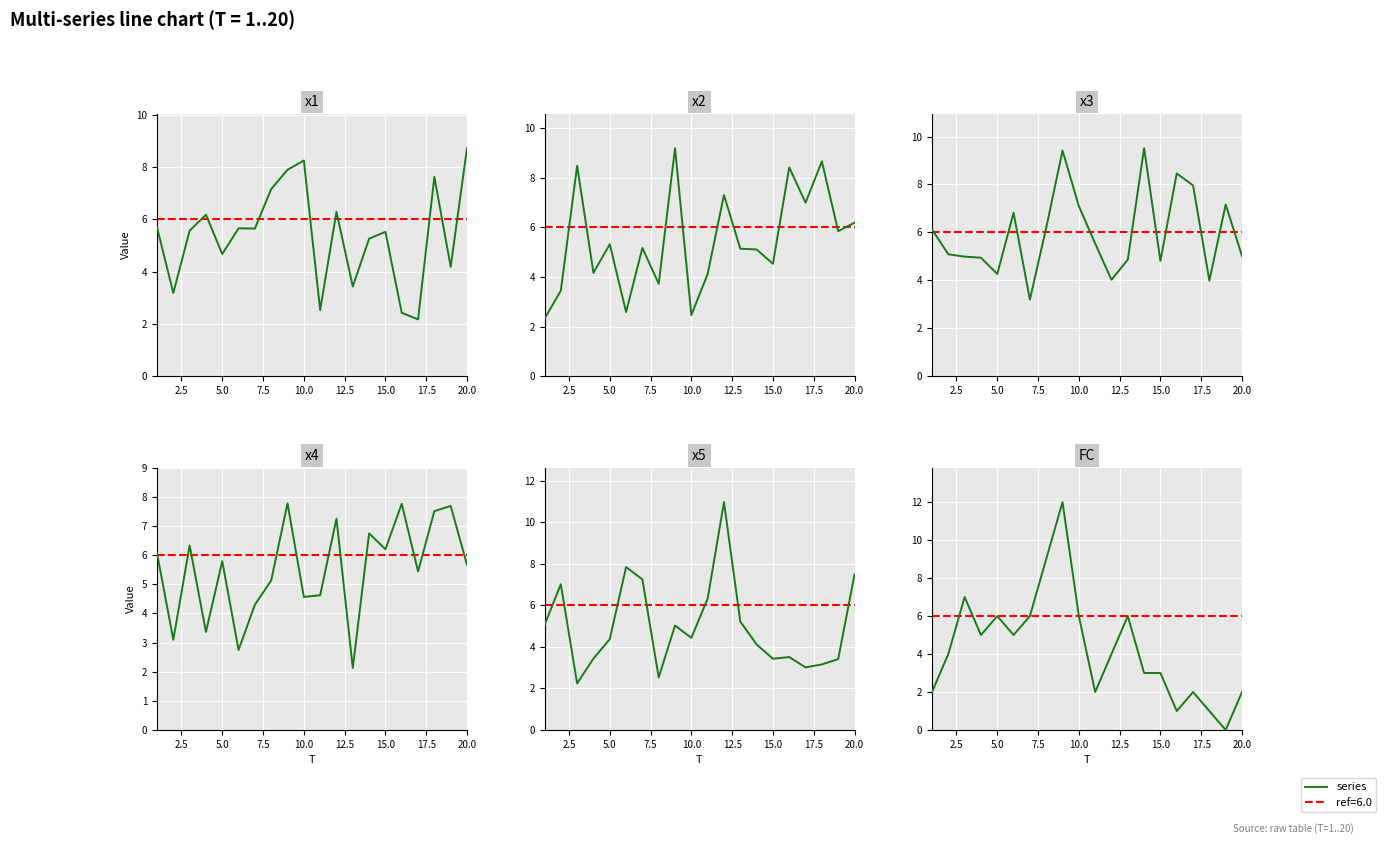

Is this an area chart (filled region under the line)?

No